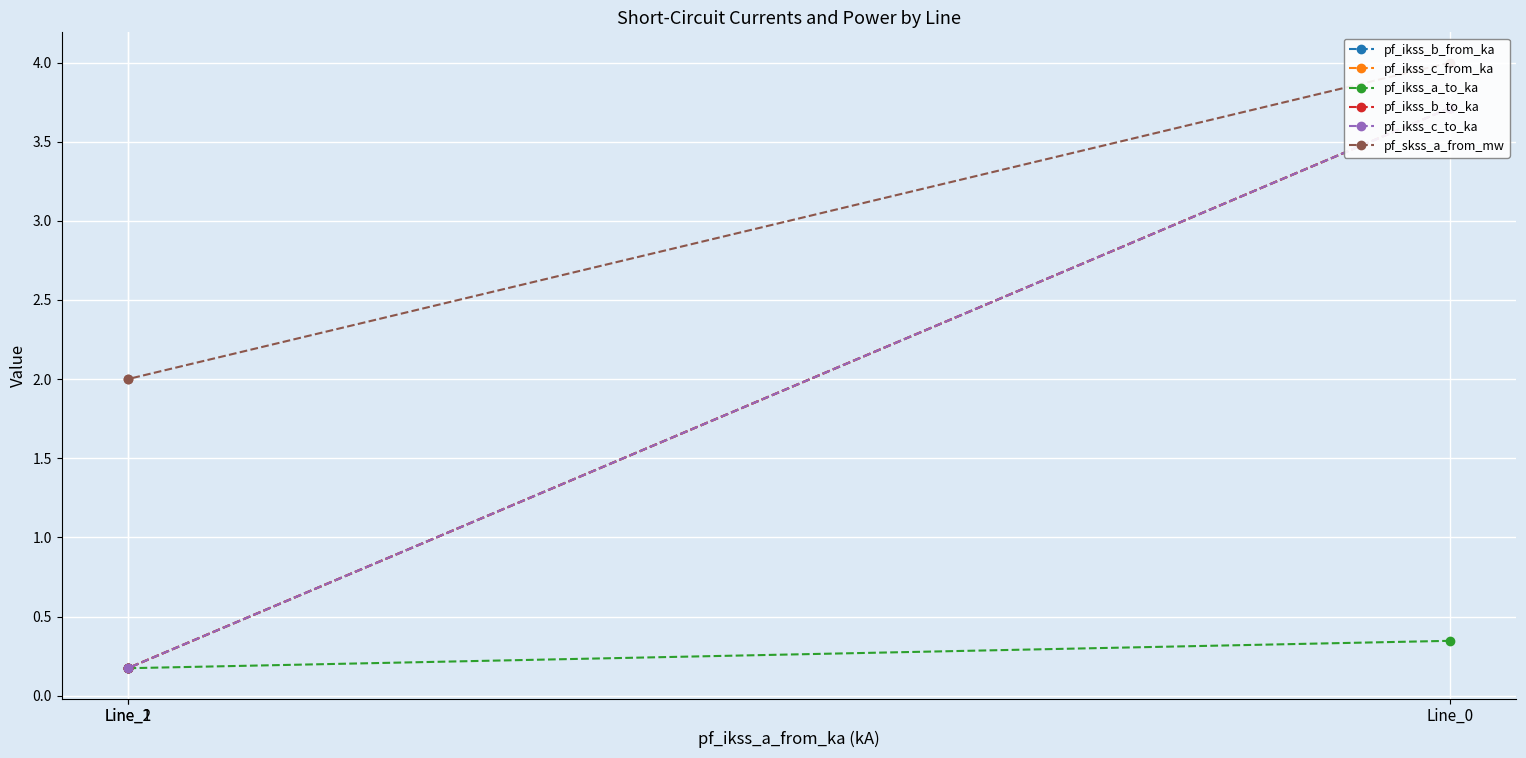

What is the difference between the maximum and second lowest values in the pf_ikss_b_to_ka series?

3.5